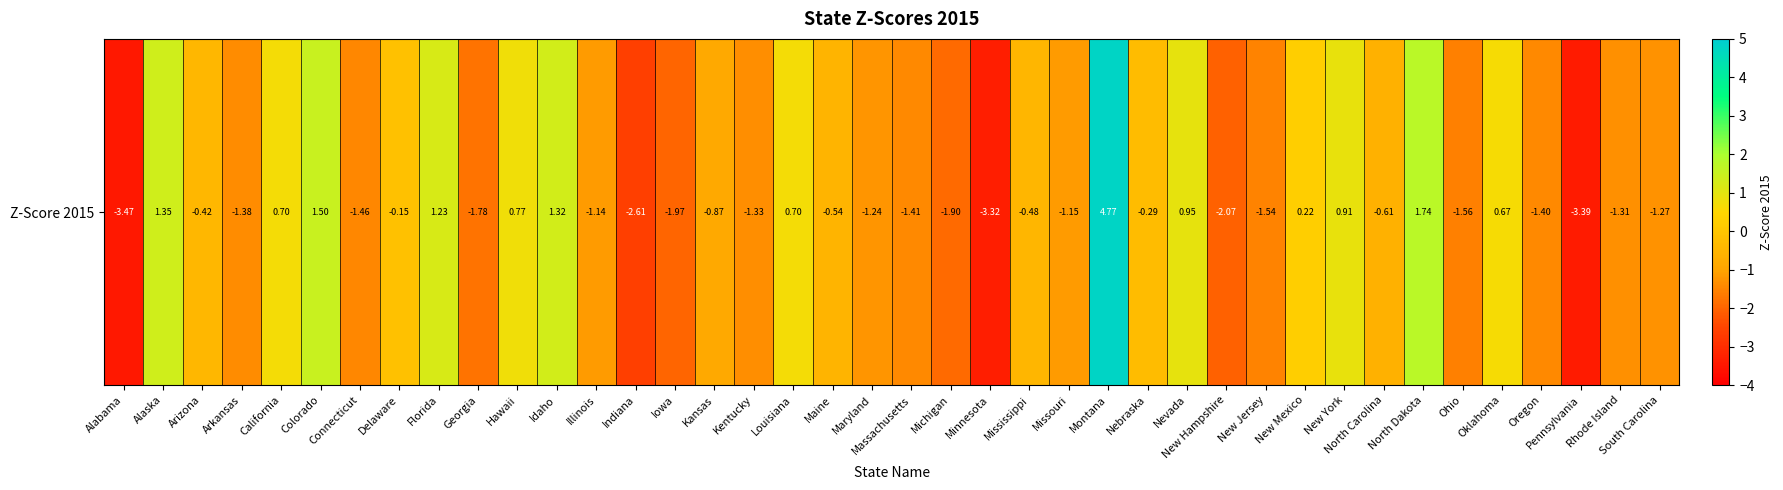

What is the difference between the second highest and minimum values?

5.2